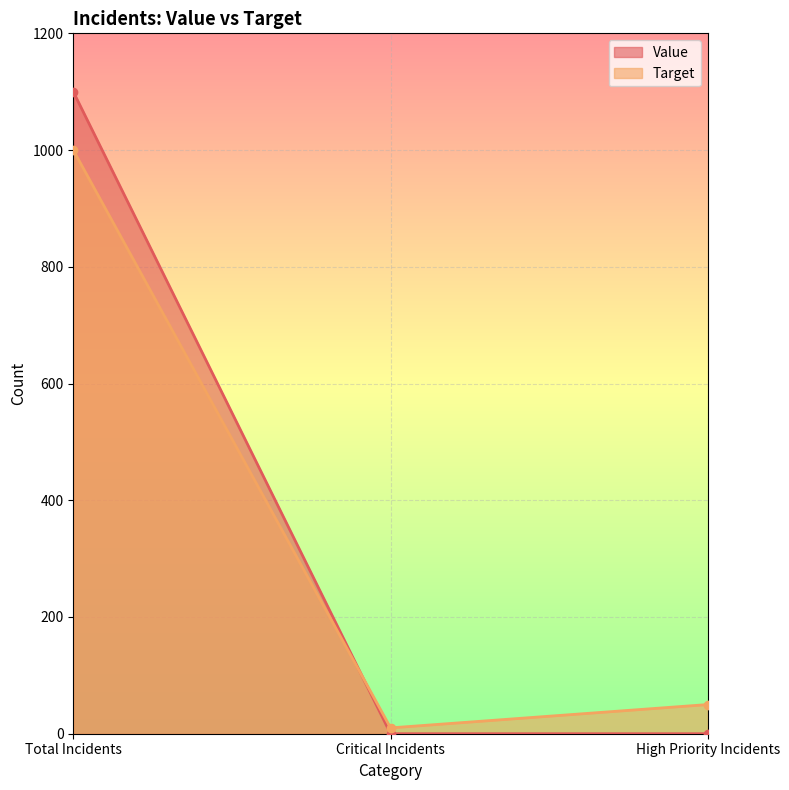

Is it true that Value equals 372 at High Priority Incidents?

False